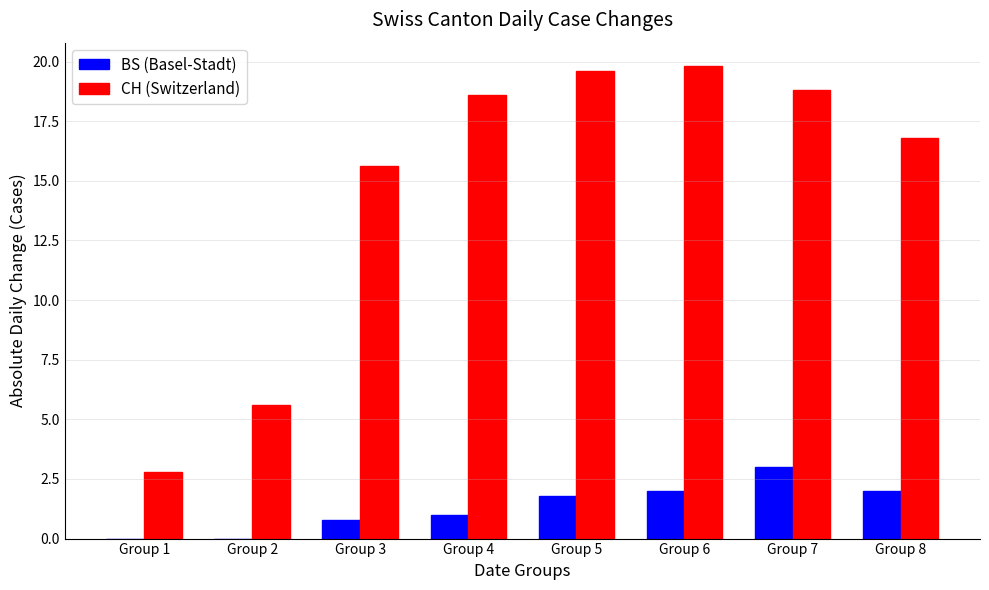

What is the highest value of the BS (Basel-Stadt) series?

3.0